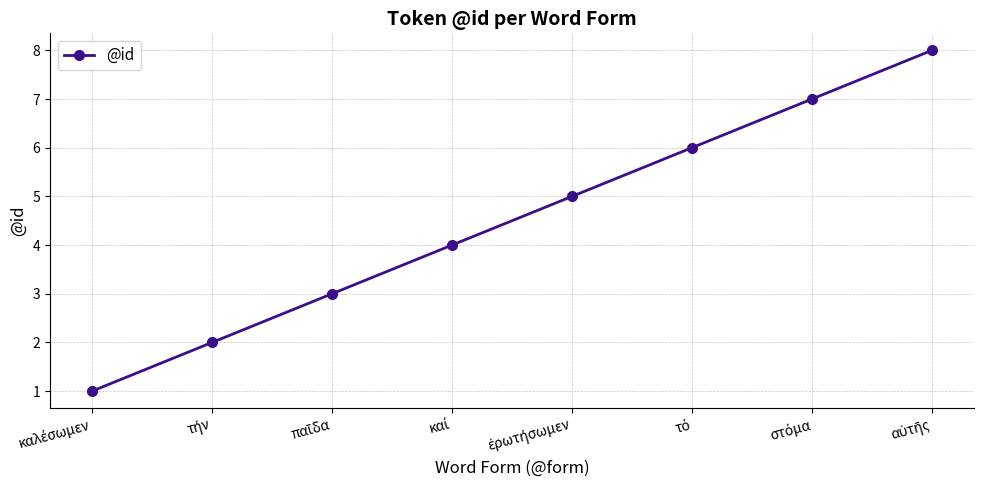

What is the difference between the maximum and minimum values?

7